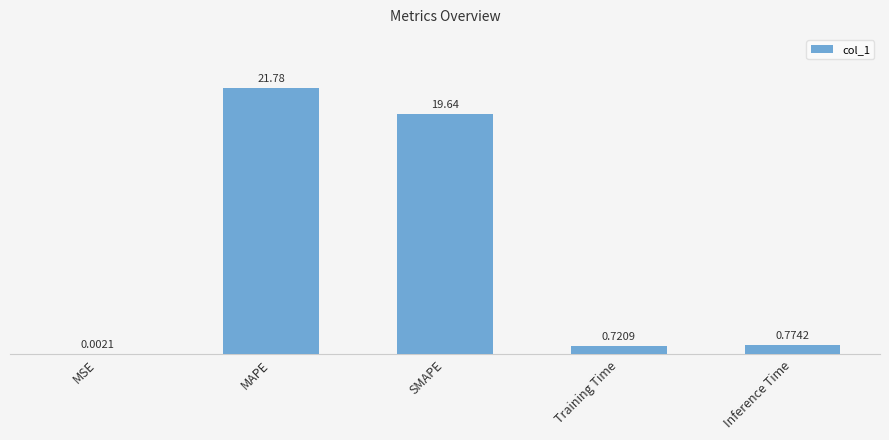

List the labels in order of value, largest first.

MAPE, SMAPE, Inference Time, Training Time, MSE